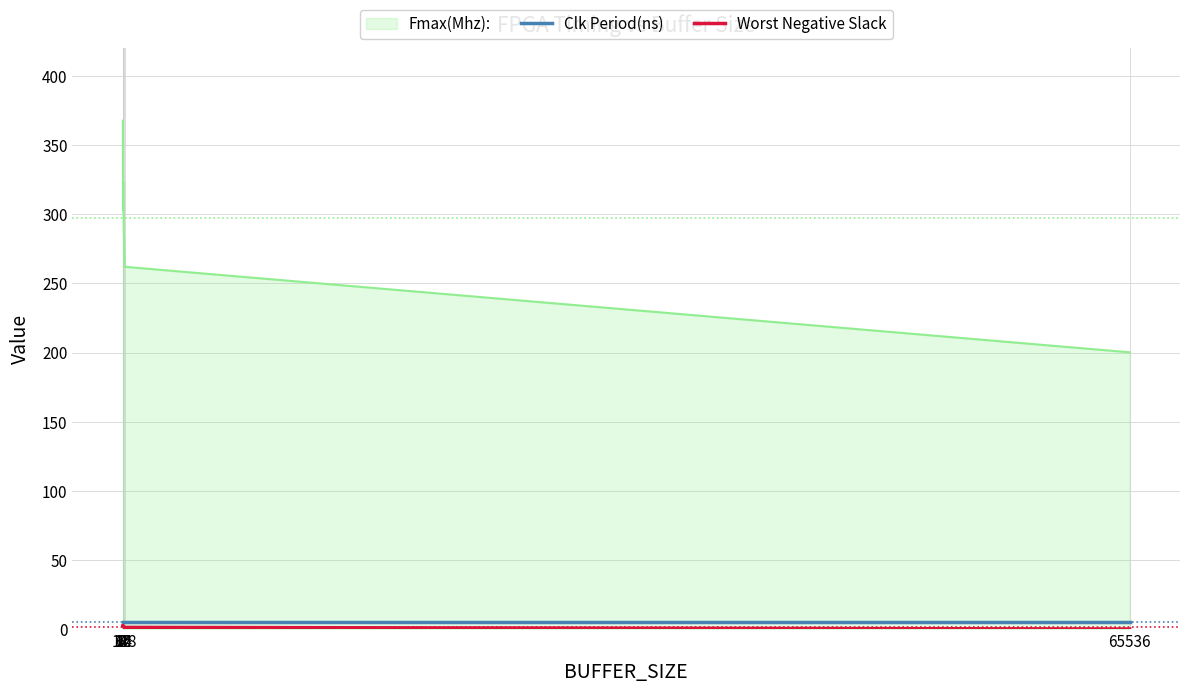

Which series has the widest spread of values?

Fmax(Mhz):